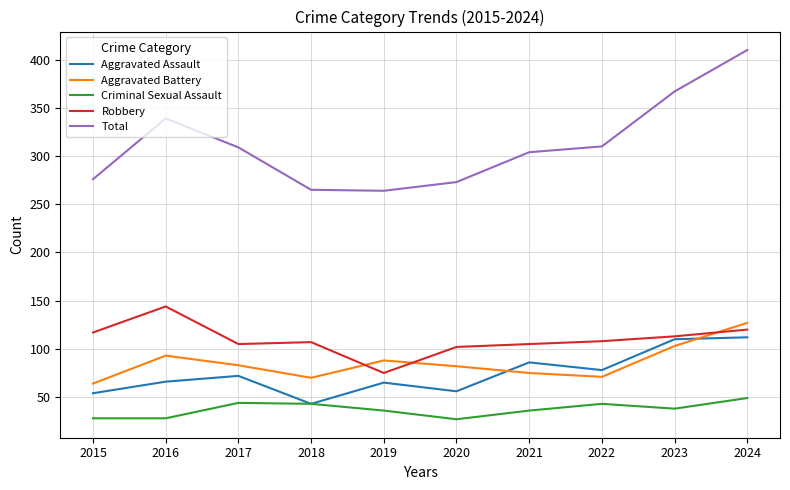

At which label does Criminal Sexual Assault first exceed 38?

2017